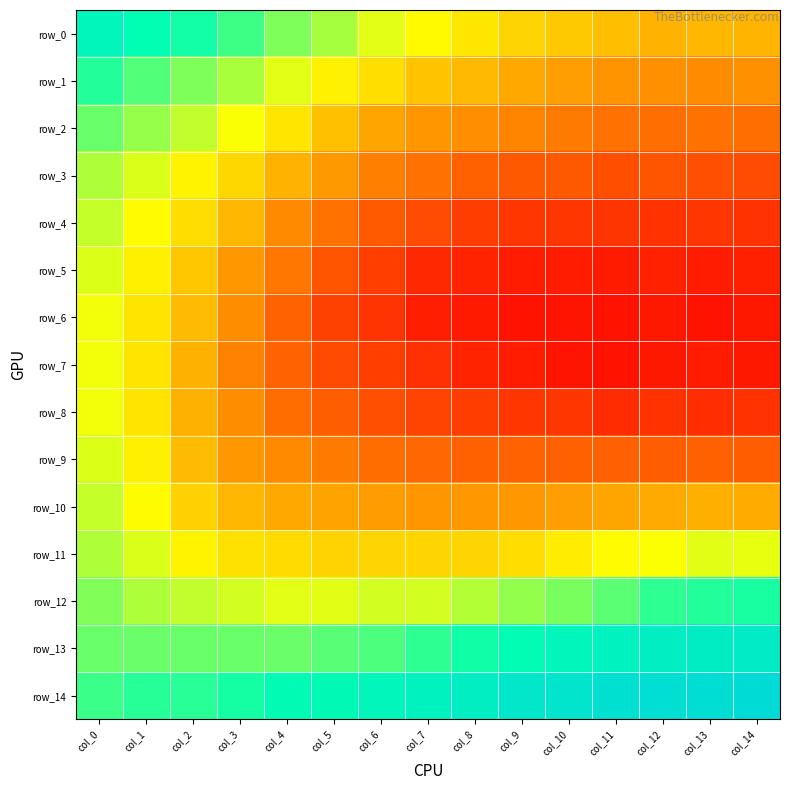

Count the number of categories in the chart.

15